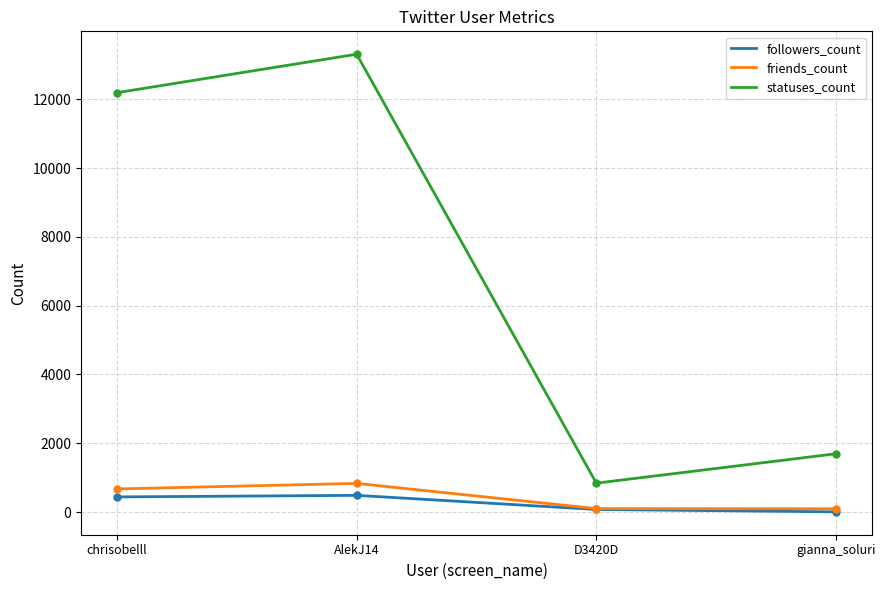

Which series has the widest spread of values?

statuses_count